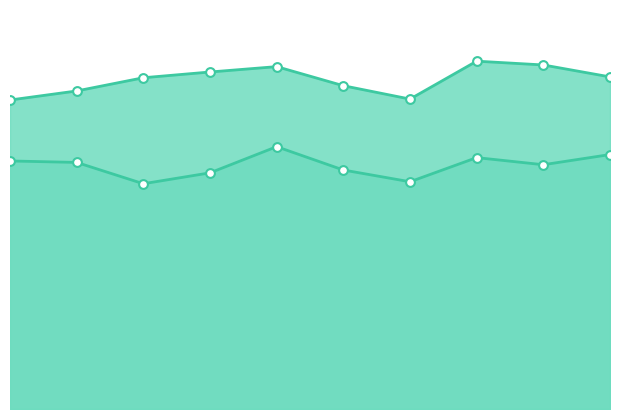

At how many categories does at least one series exceed 34?

8